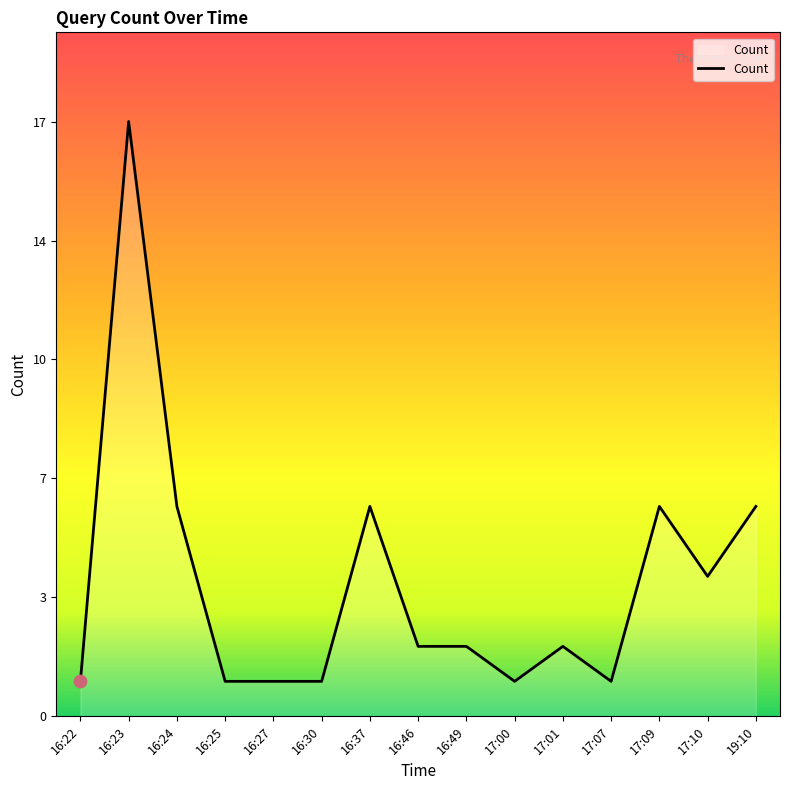

What is the ratio of the value at 16:30 to the value at 16:46?

0.5